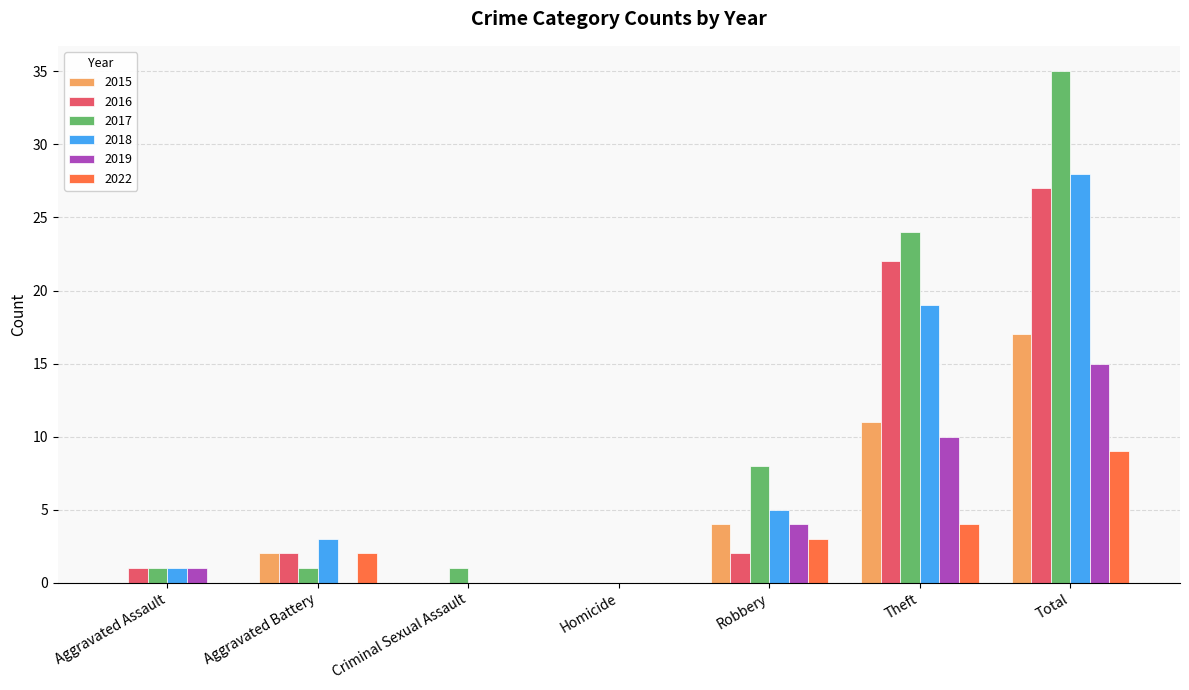

True or false: 2017 has a value of 3 at Robbery.

False